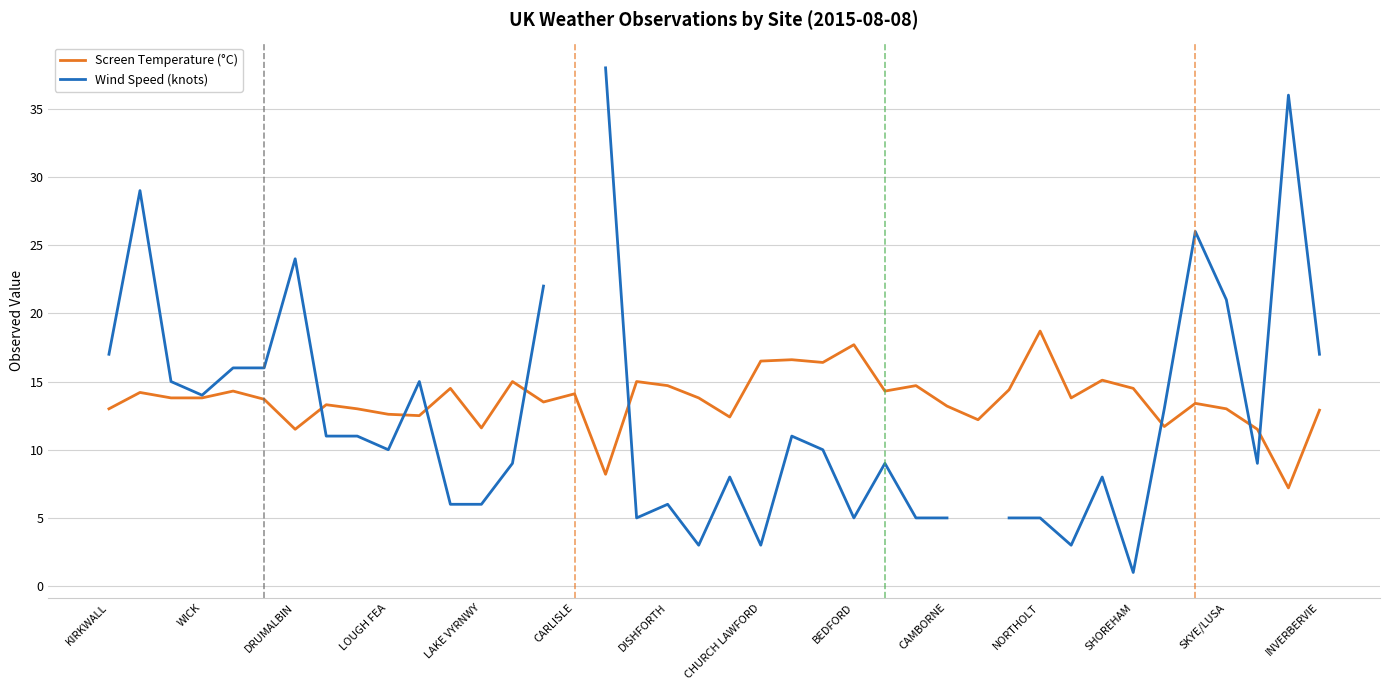

At which category is the sum across all series the highest?

16